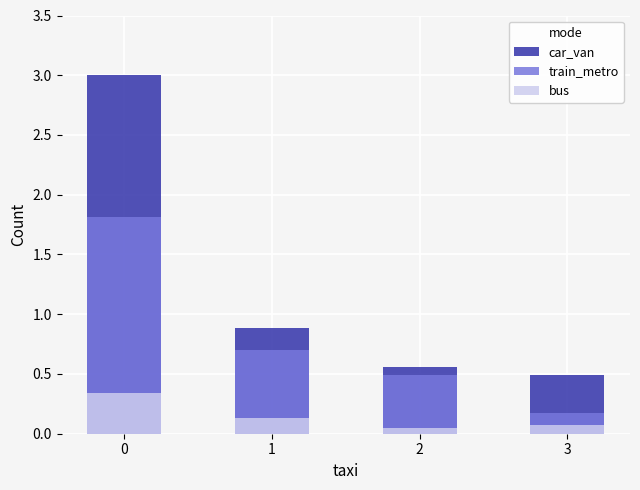

What is the difference between the highest and lowest values at 2?

0.5